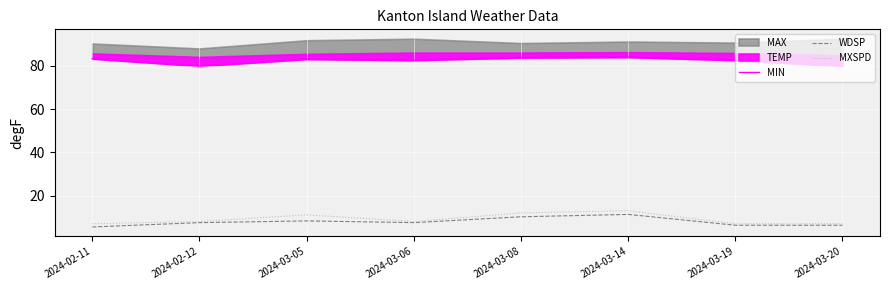

The value of MXSPD at 2024-03-08 is 12.0. True or false?

True